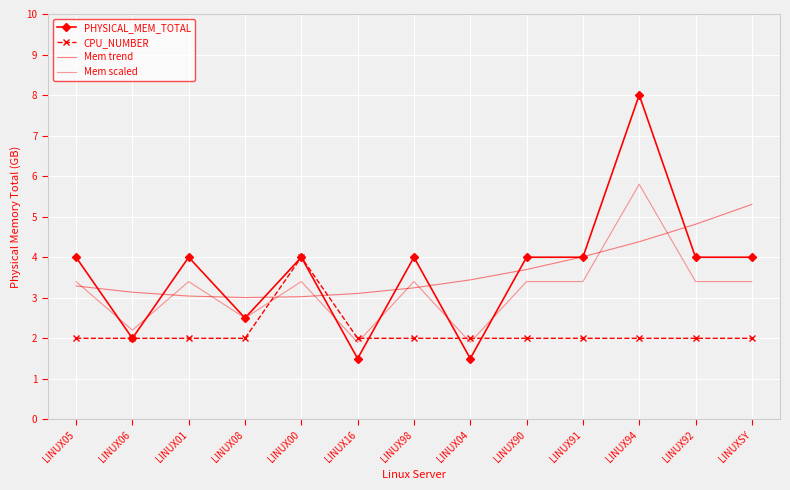

How many interior local valleys does the PHYSICAL_MEM_TOTAL series have?

4